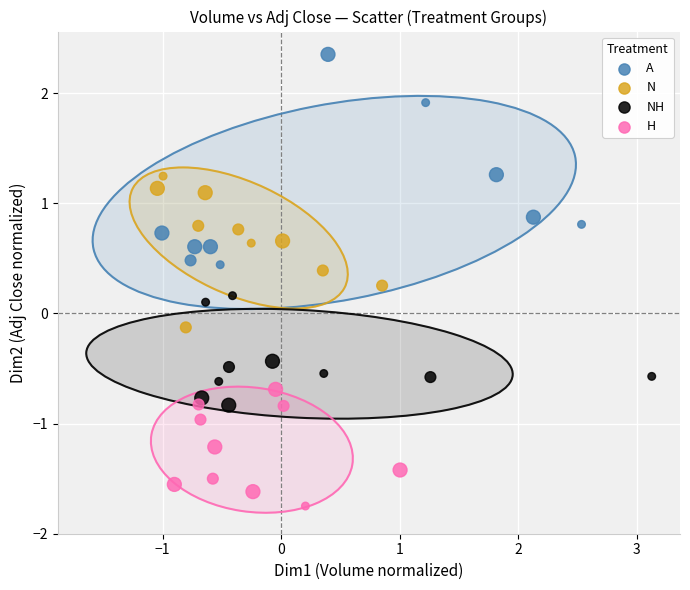

Which series contains the lowest Y value?

H